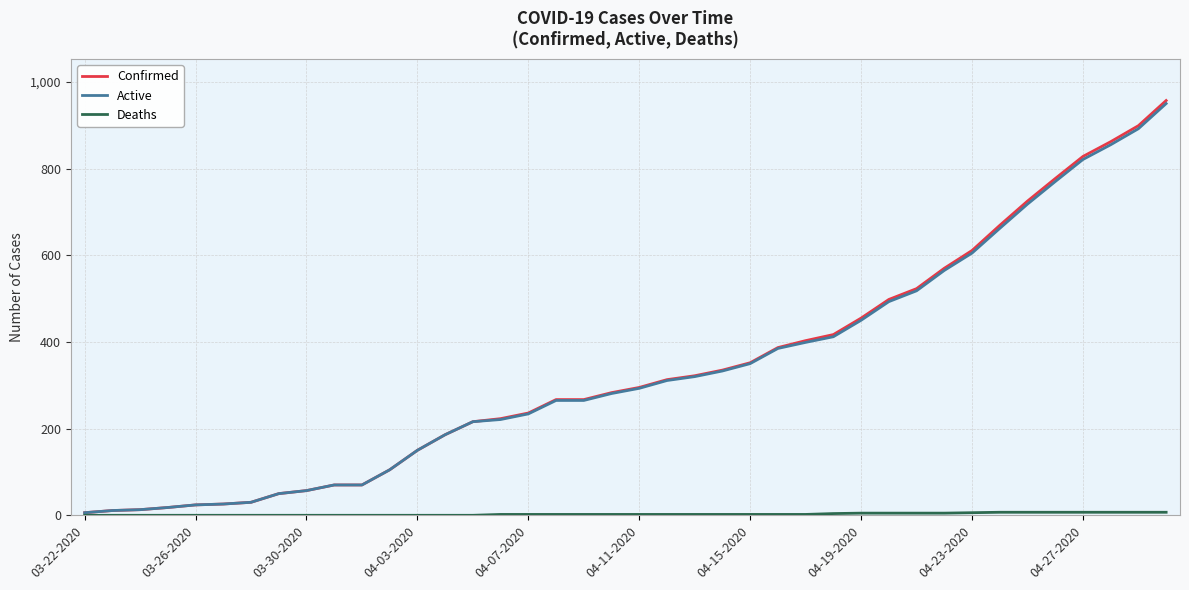

Which series has the largest range (max minus min)?

Confirmed